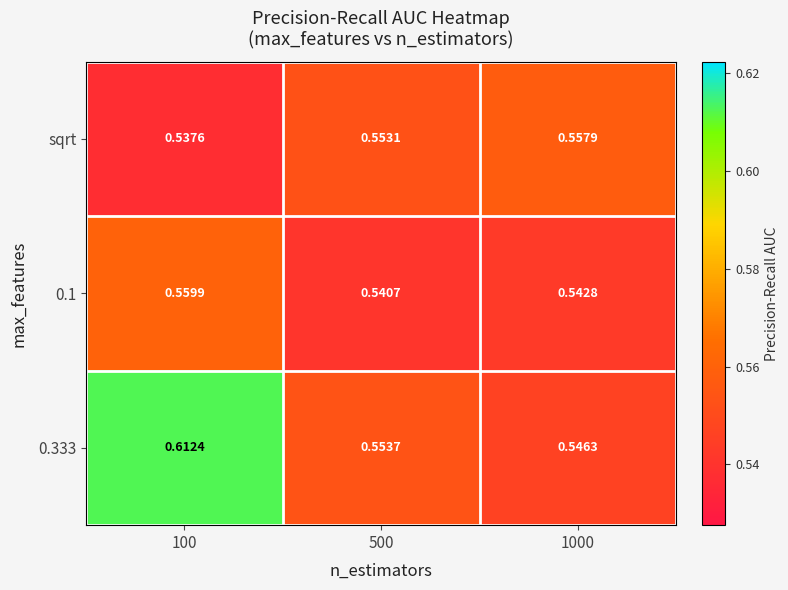

Is the value of 0.333 at 500 greater than the value of 0.1 at 500?

Yes